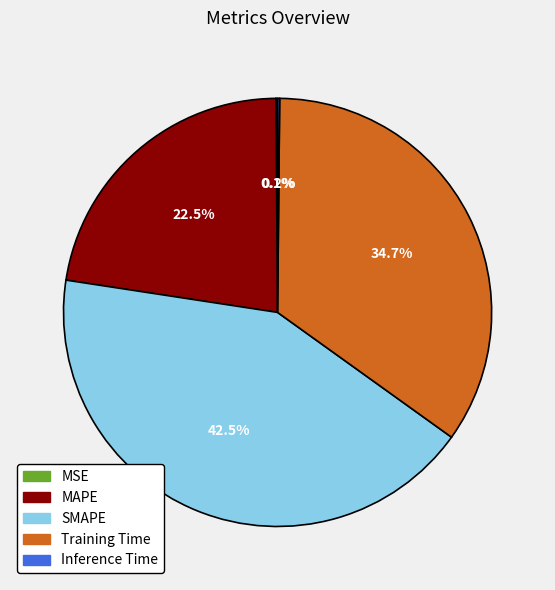

What portion of the pie excludes SMAPE?

57.5%